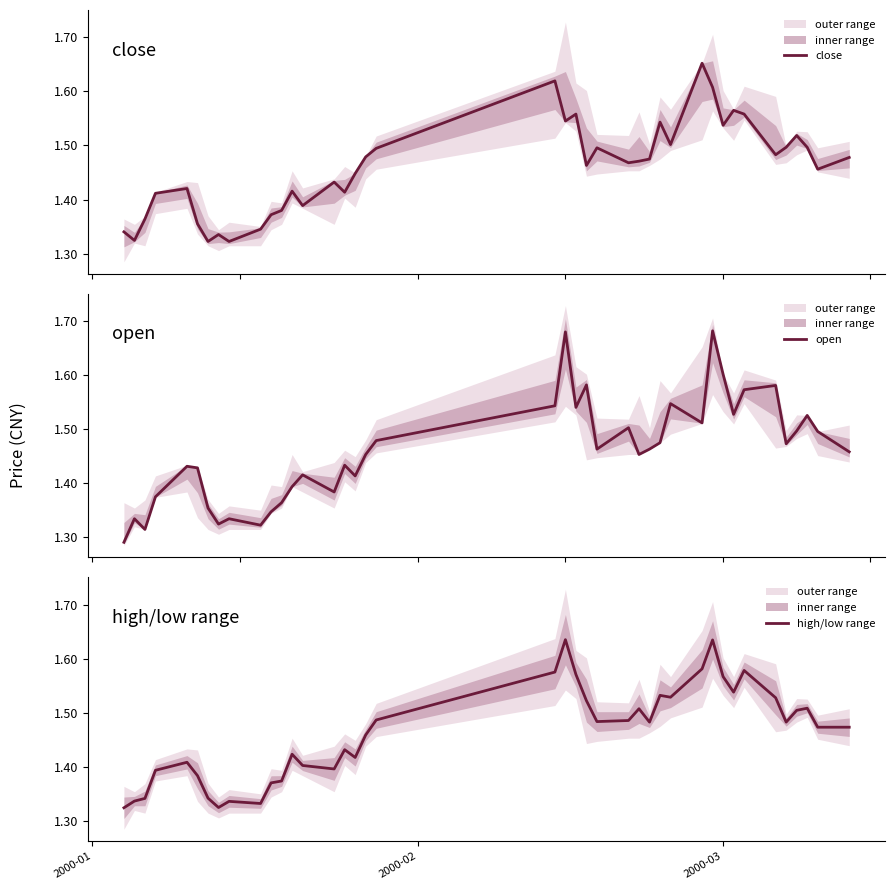

How many interior local valleys does the open series have?

11